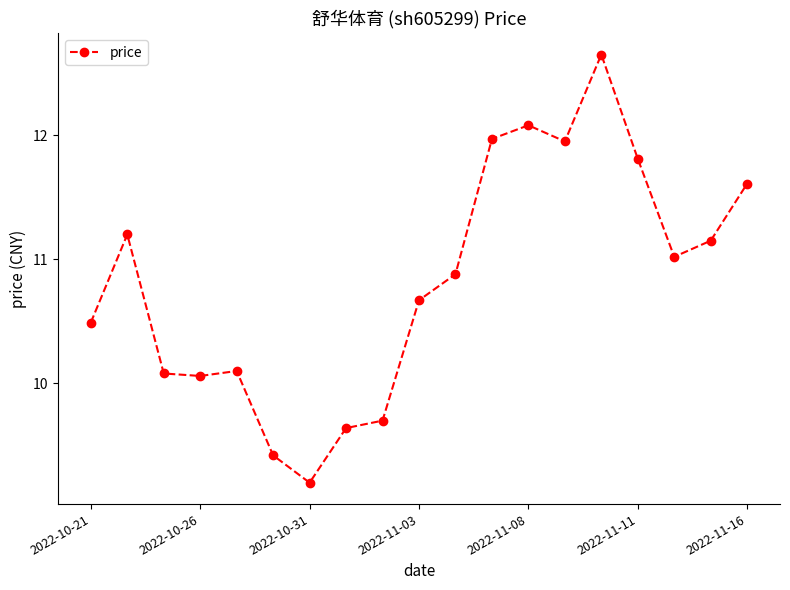

True or false: the data has more than 0 interior local peaks.

True